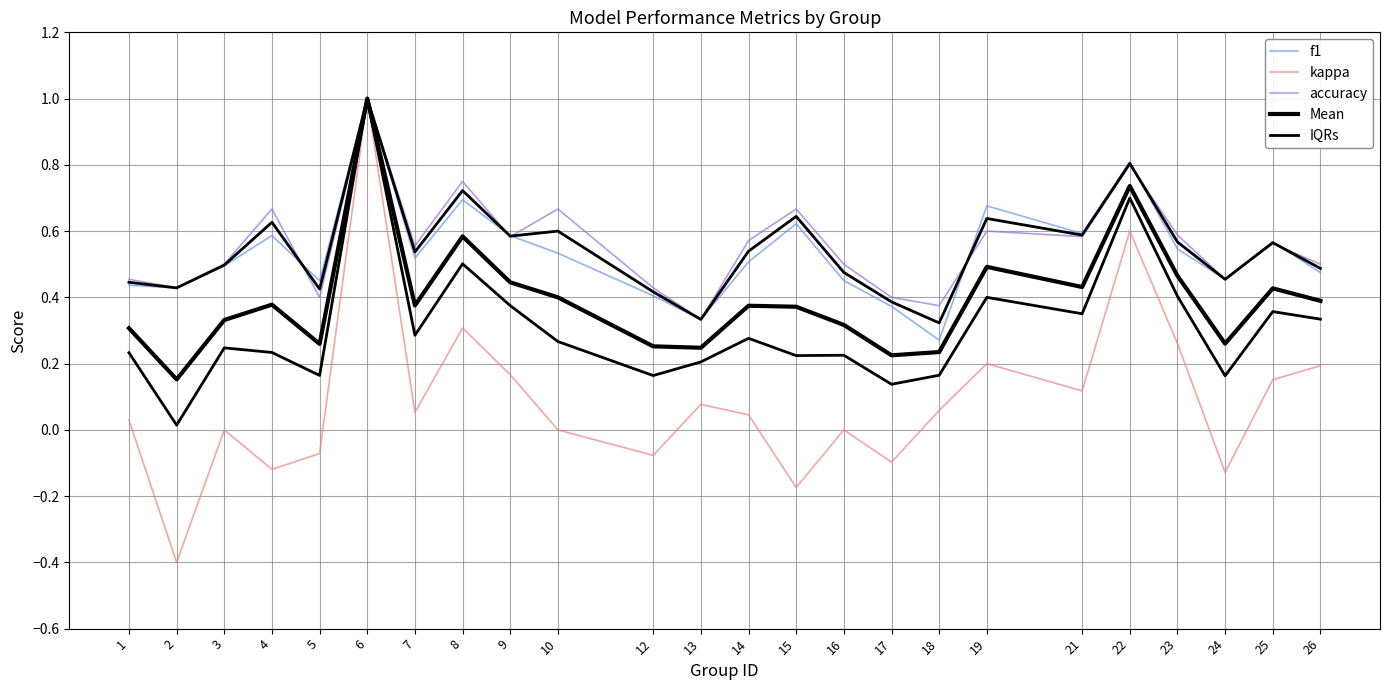

True or false: Mean and IQRs cross at least once.

False